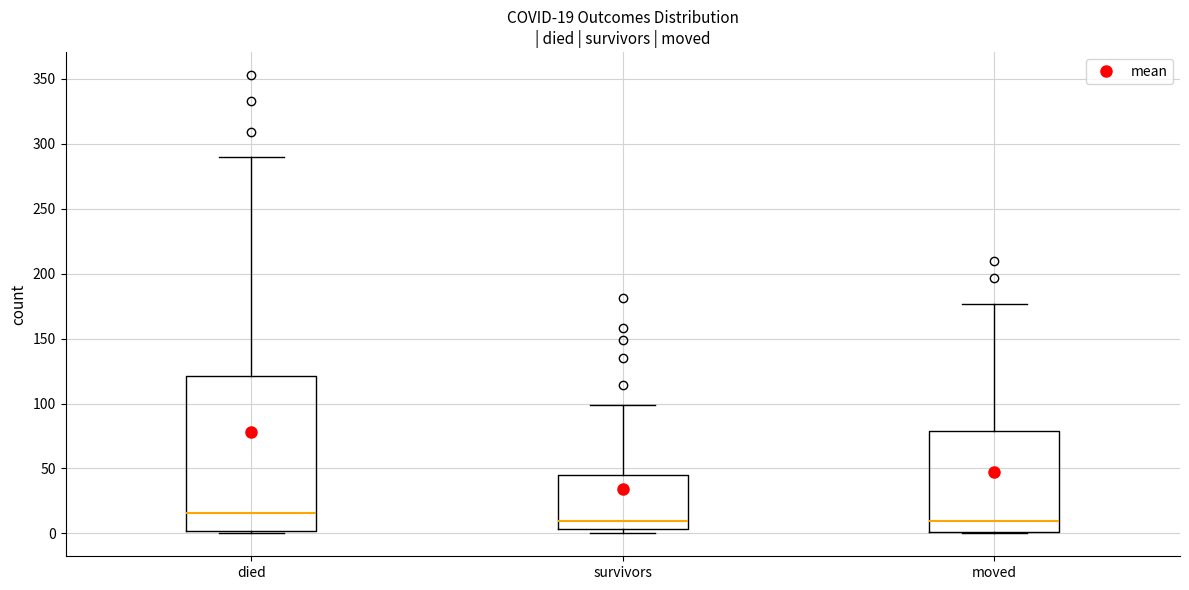

Comparing the boxes themselves (not the whiskers), which one is the tallest?

died